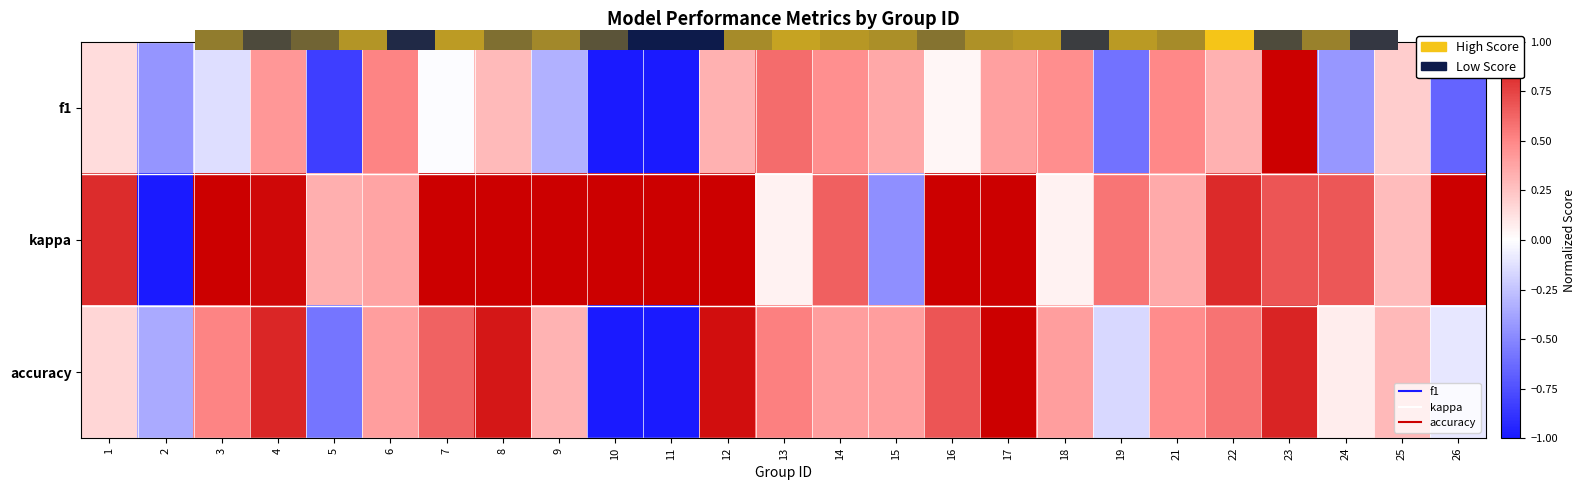

Which series has the largest range (max minus min)?

kappa